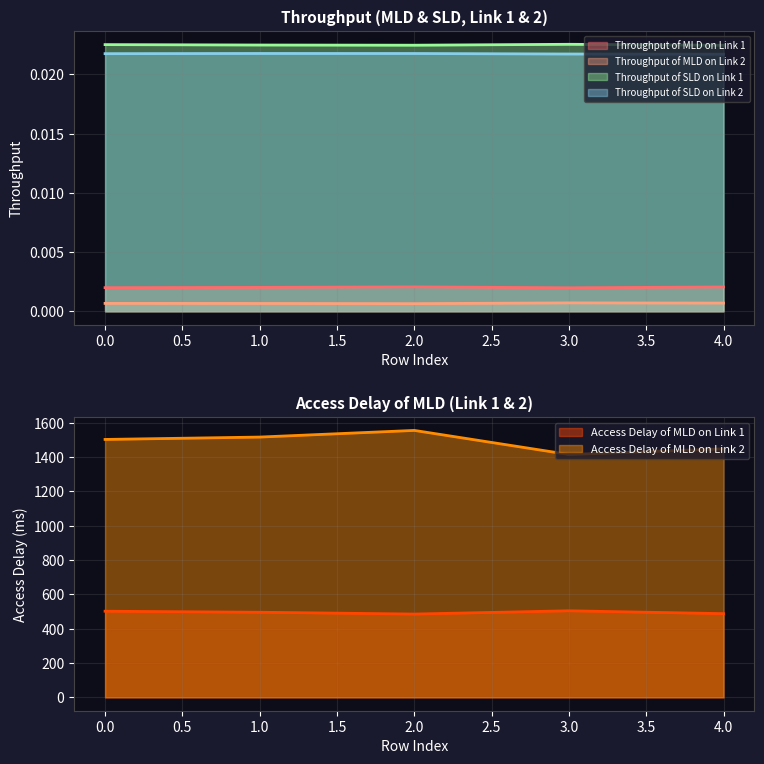

What is the total value across all series at 2?

2041.6